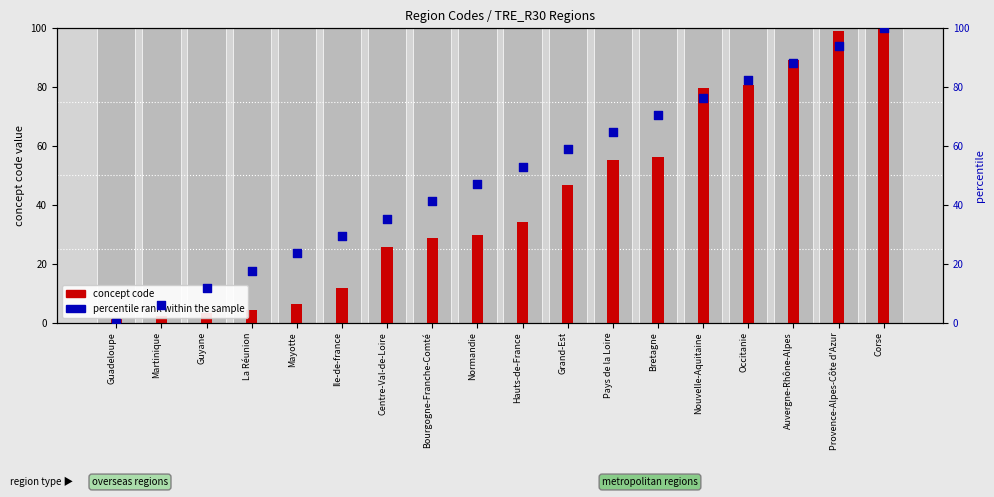

Which series reaches the minimum Y coordinate?

percentile rank within the sample